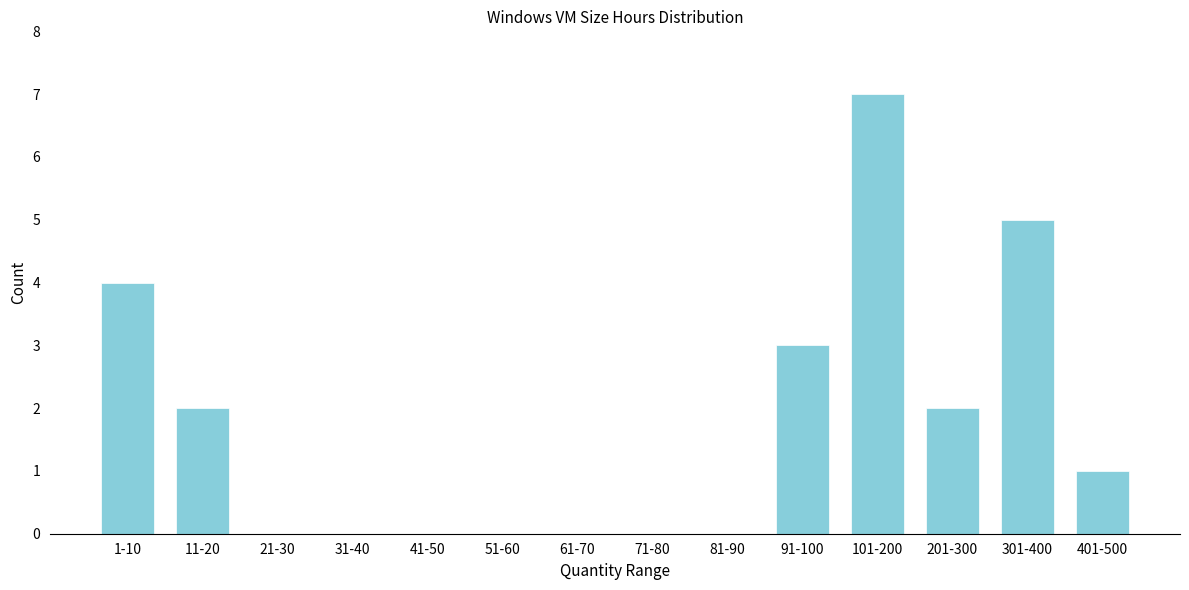

Reading right to left, what are all the values shown in this chart?

401-500=1	301-400=5	201-300=2	101-200=7	91-100=3	81-90=0	71-80=0	61-70=0	51-60=0	41-50=0	31-40=0	21-30=0	11-20=2	1-10=4